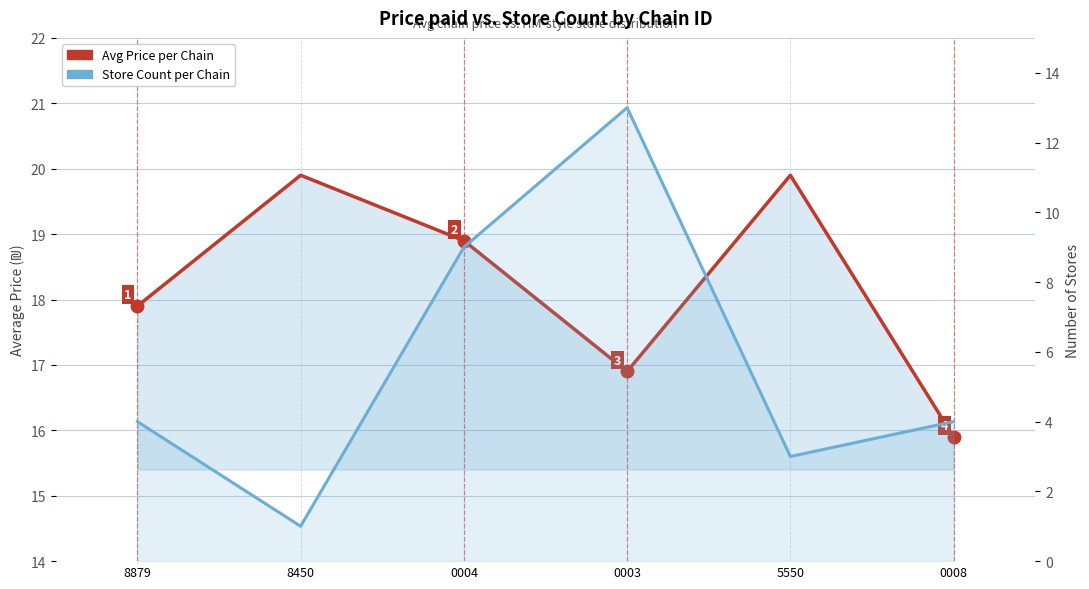

List the series in order of their overall mean, lowest first.

Store Count per Chain, Avg Price per Chain